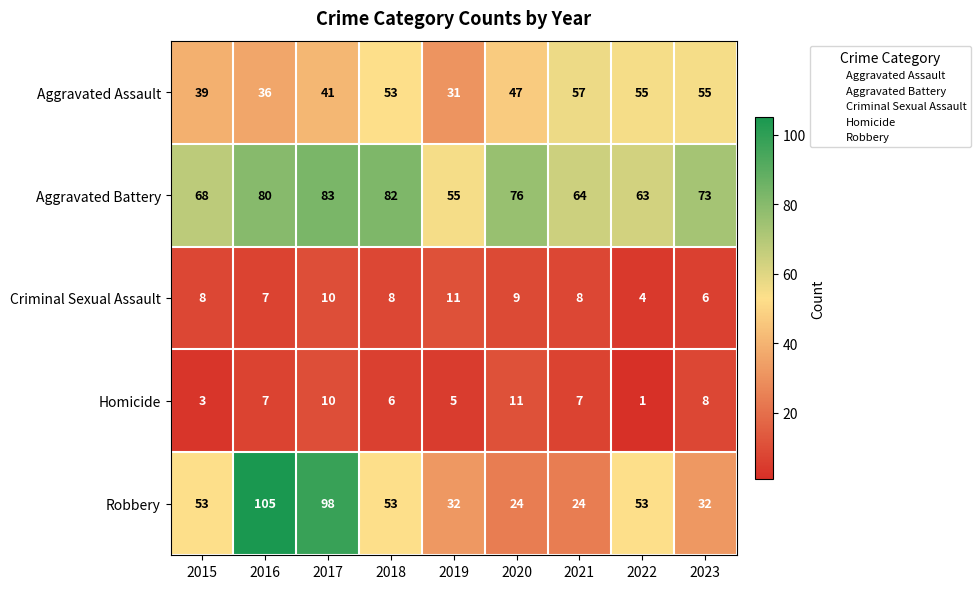

Read the Robbery value at 2022.

53